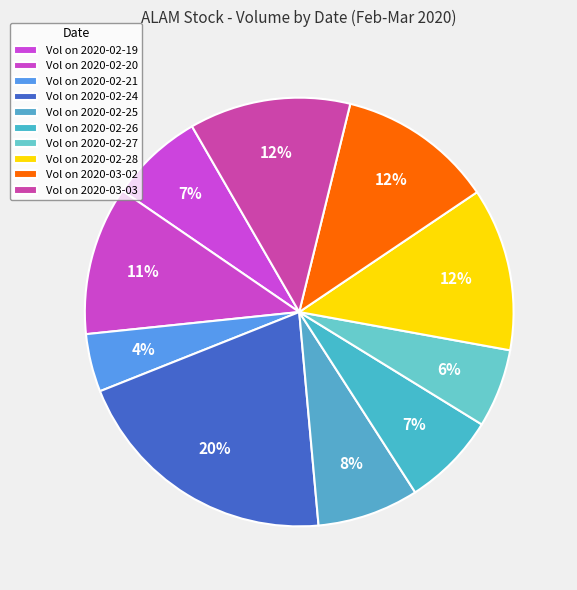

Count the number of slices in the pie.

10